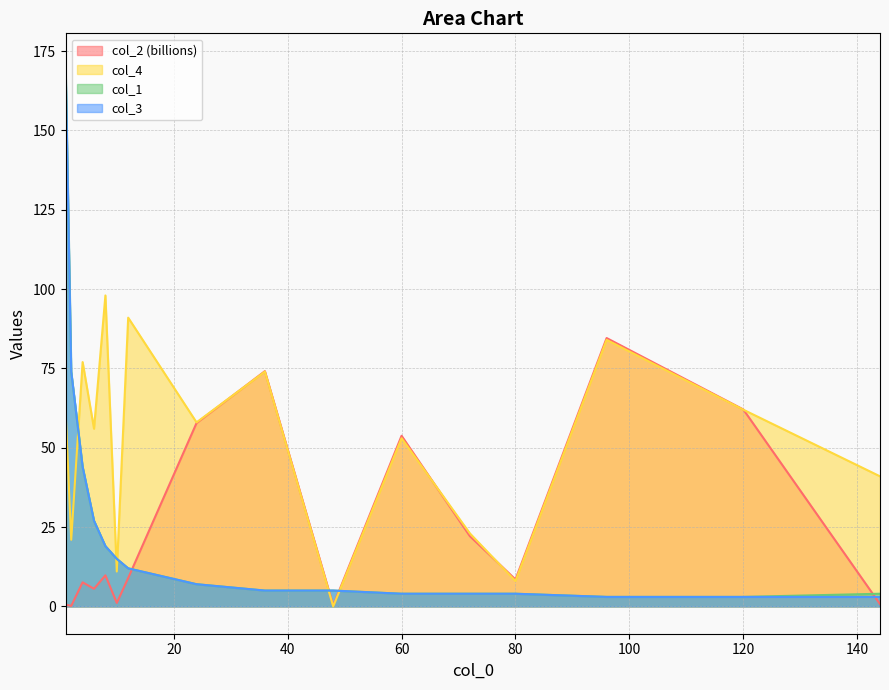

Which series has the largest total across all categories?

col_4